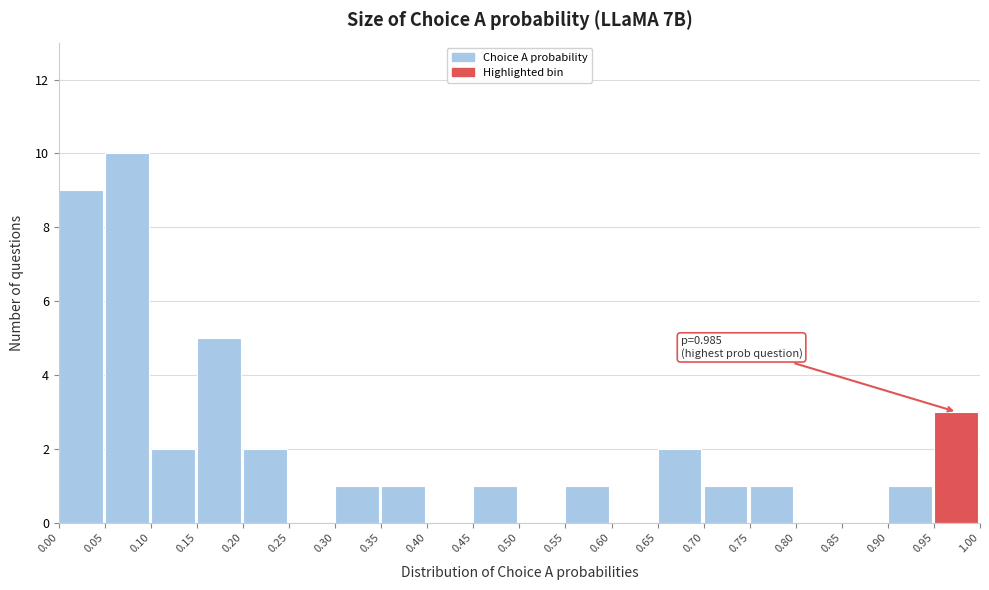

Which range on the x-axis has the tallest bar?

0.05 to 0.10